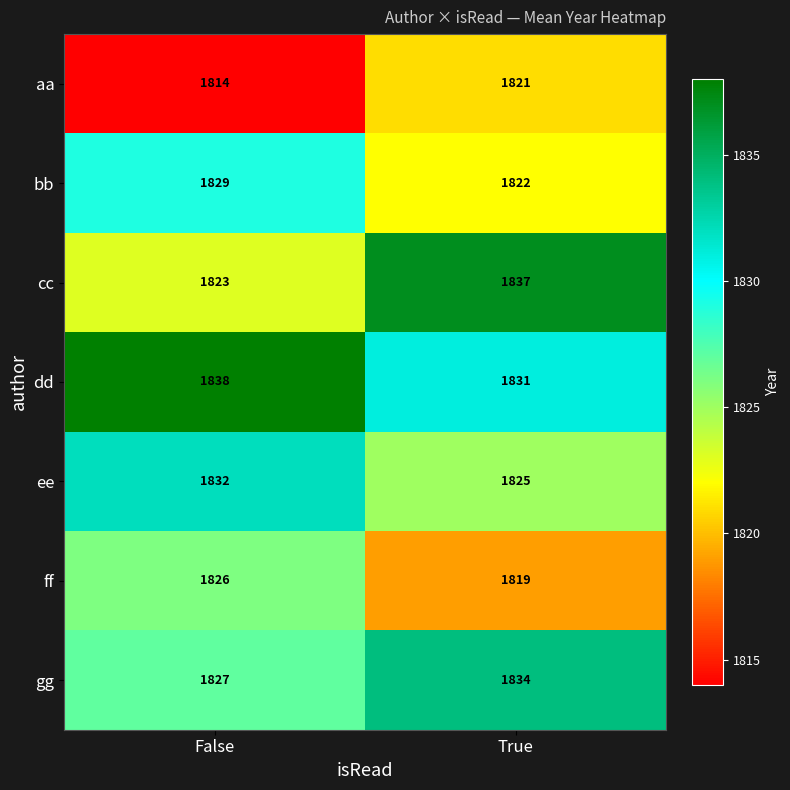

Reading left to right, what are all the values shown in this chart?

aa: False=1814	True=1821
bb: False=1829	True=1822
cc: False=1823	True=1837
dd: False=1838	True=1831
ee: False=1832	True=1825
ff: False=1826	True=1819
gg: False=1827	True=1834